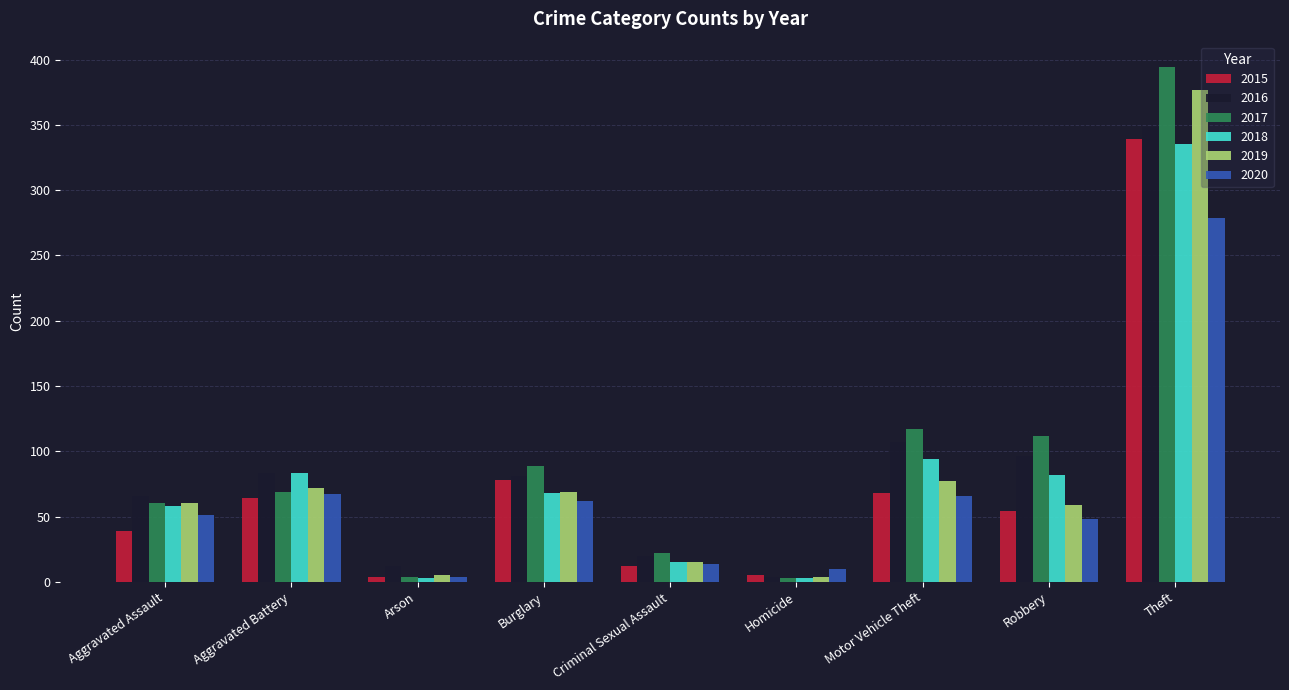

How many distinct data groups are displayed?

6